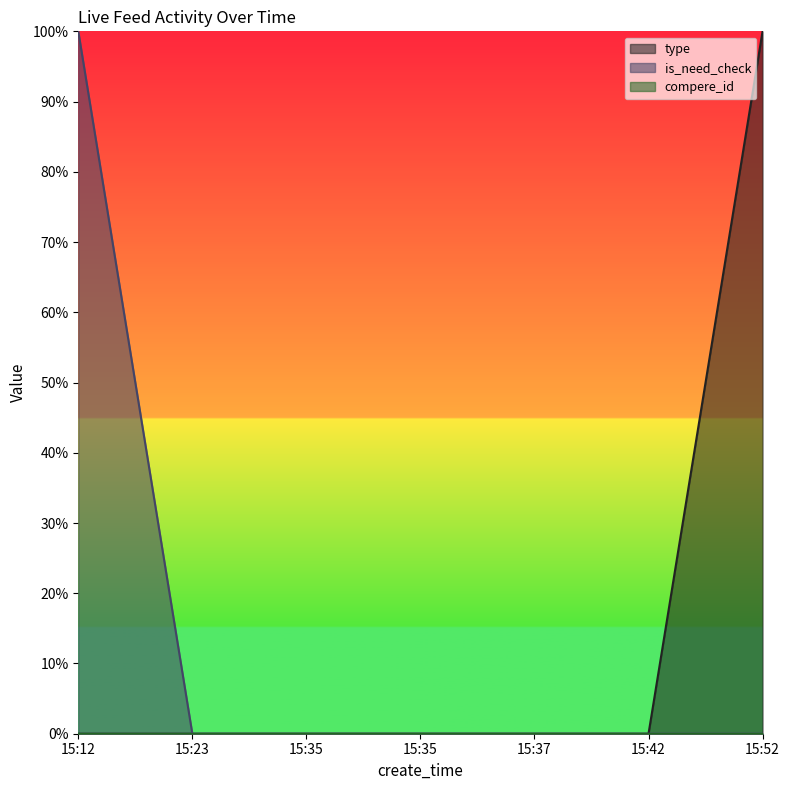

At how many categories does at least one series exceed 0?

2